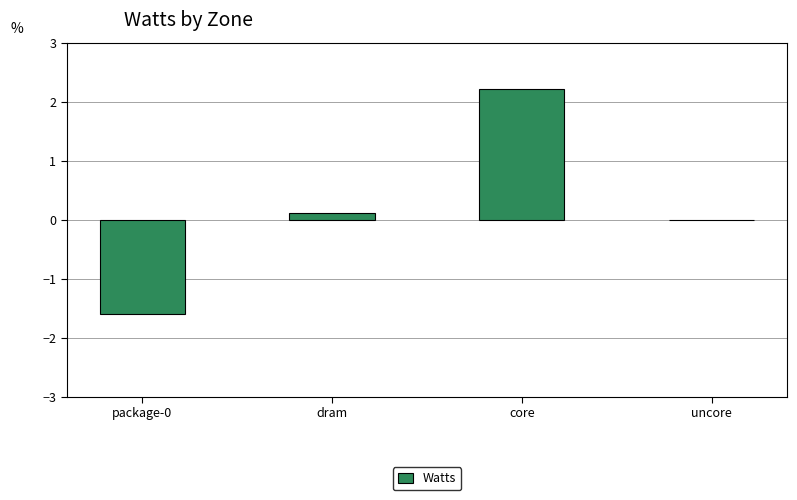

Which has a higher value, dram or core?

core